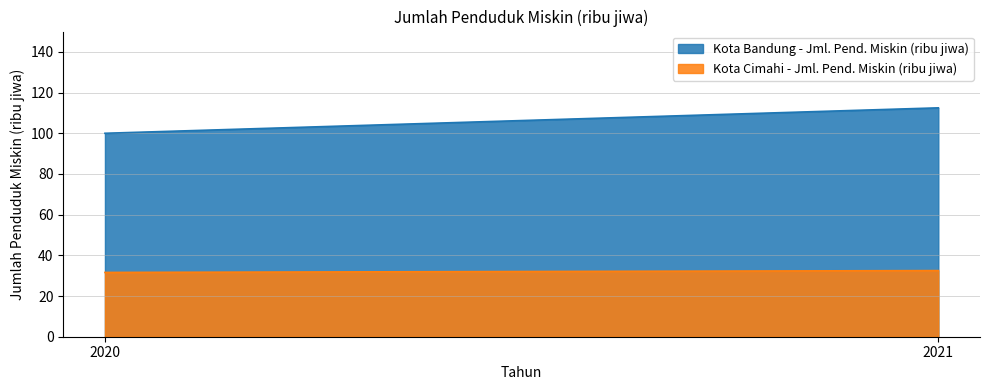

What is the difference between the Kota Bandung - Jml. Pend. Miskin (ribu jiwa) values at 2020 and 2021?

12.5